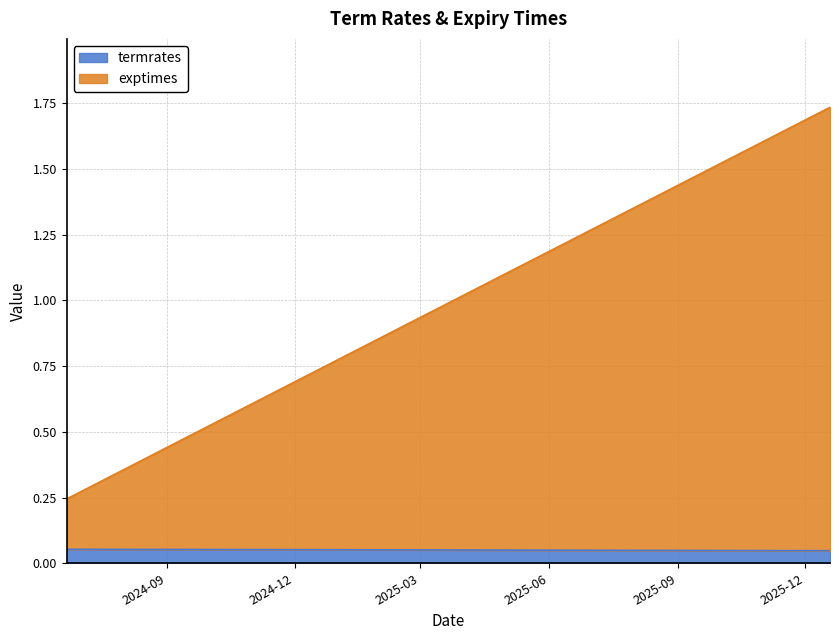

Between 2024-06-21 and 2025-12-19, which series saw the biggest shift?

exptimes